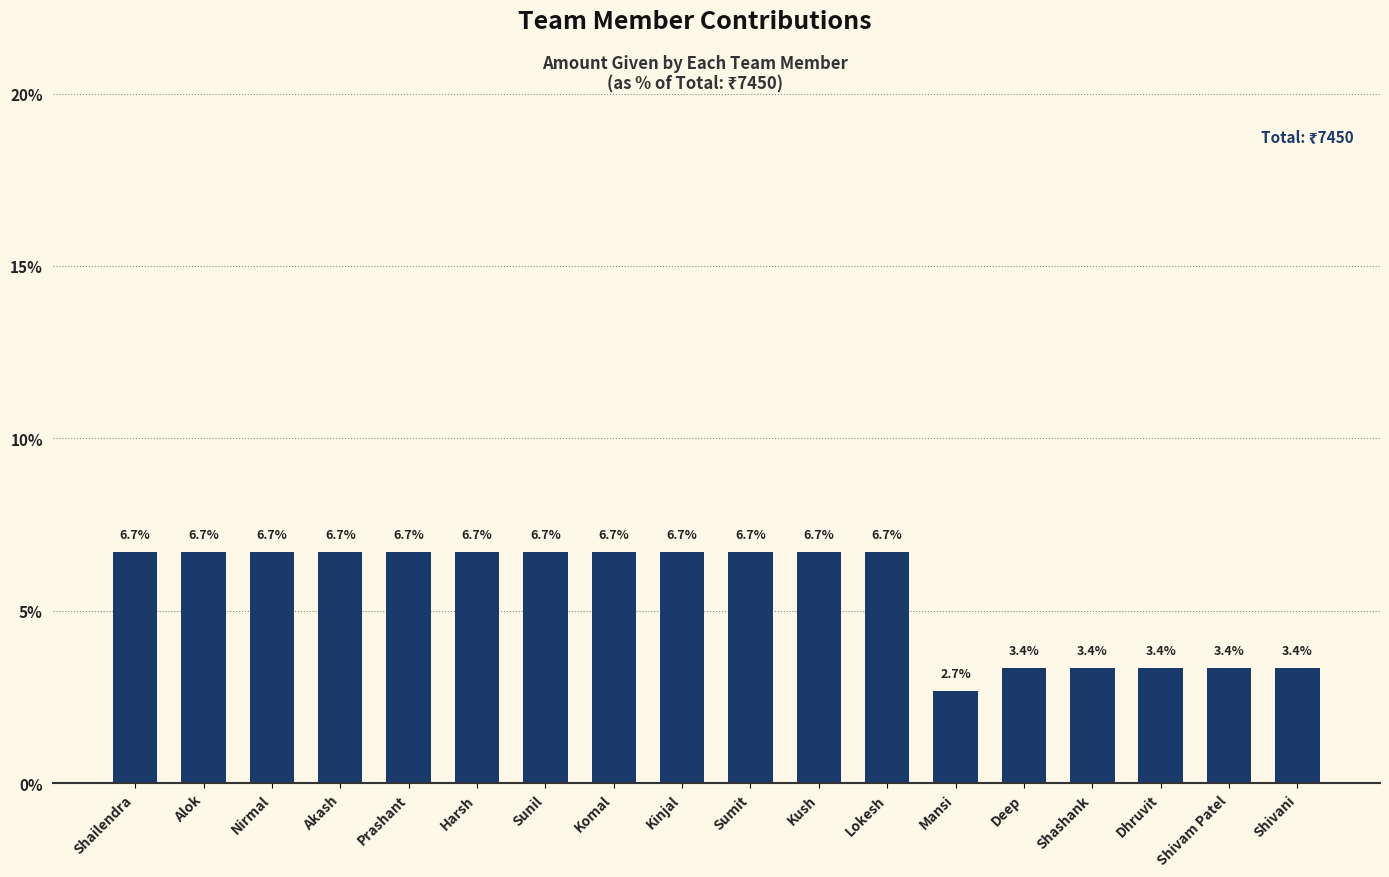

At which label does the data first exceed 6?

Shailendra